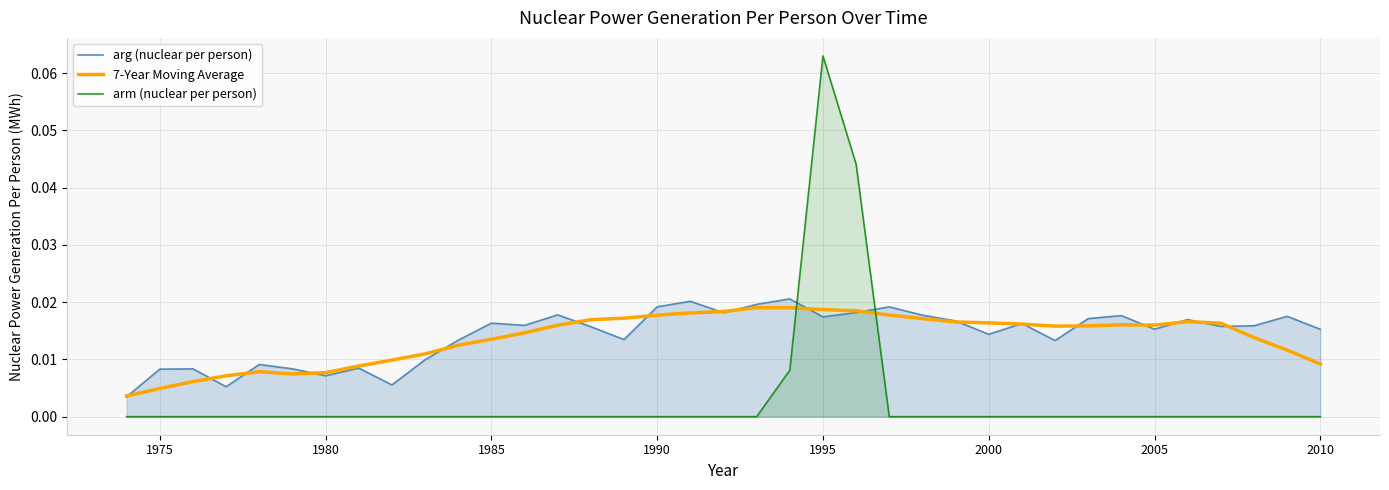

How many arm (nuclear per person) values are between 0 and 1?

37